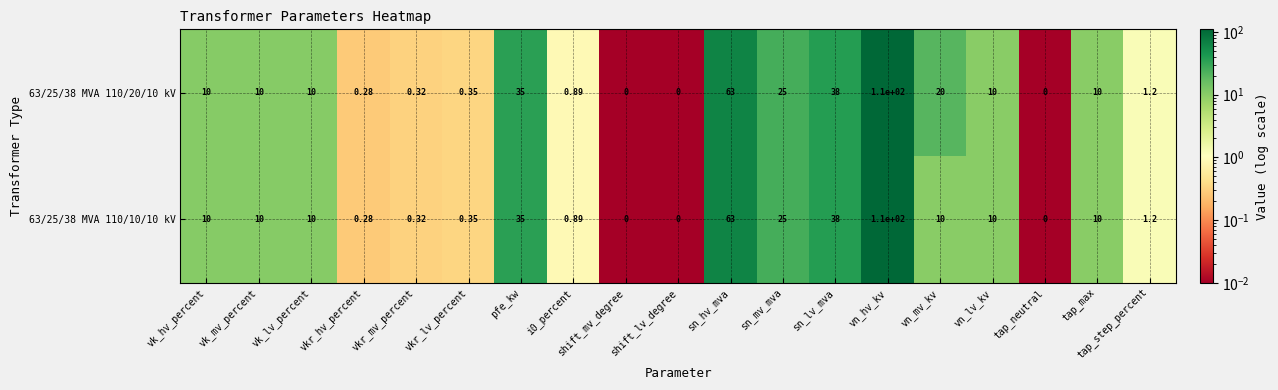

At which label does 63/25/38 MVA 110/20/10 kV reach its peak?

vn_hv_kv